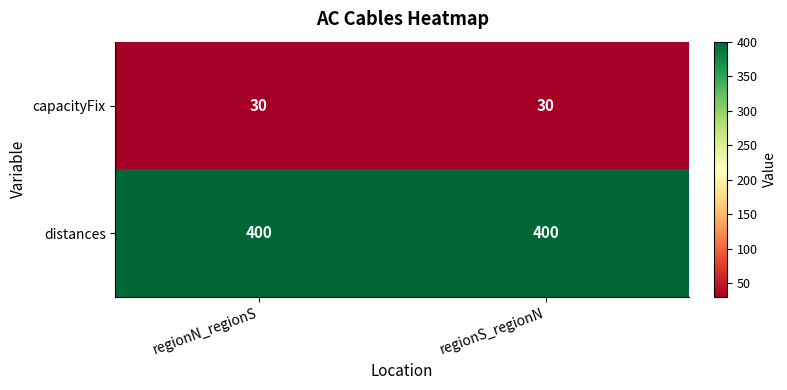

What is the maximum value shown in the chart?

400